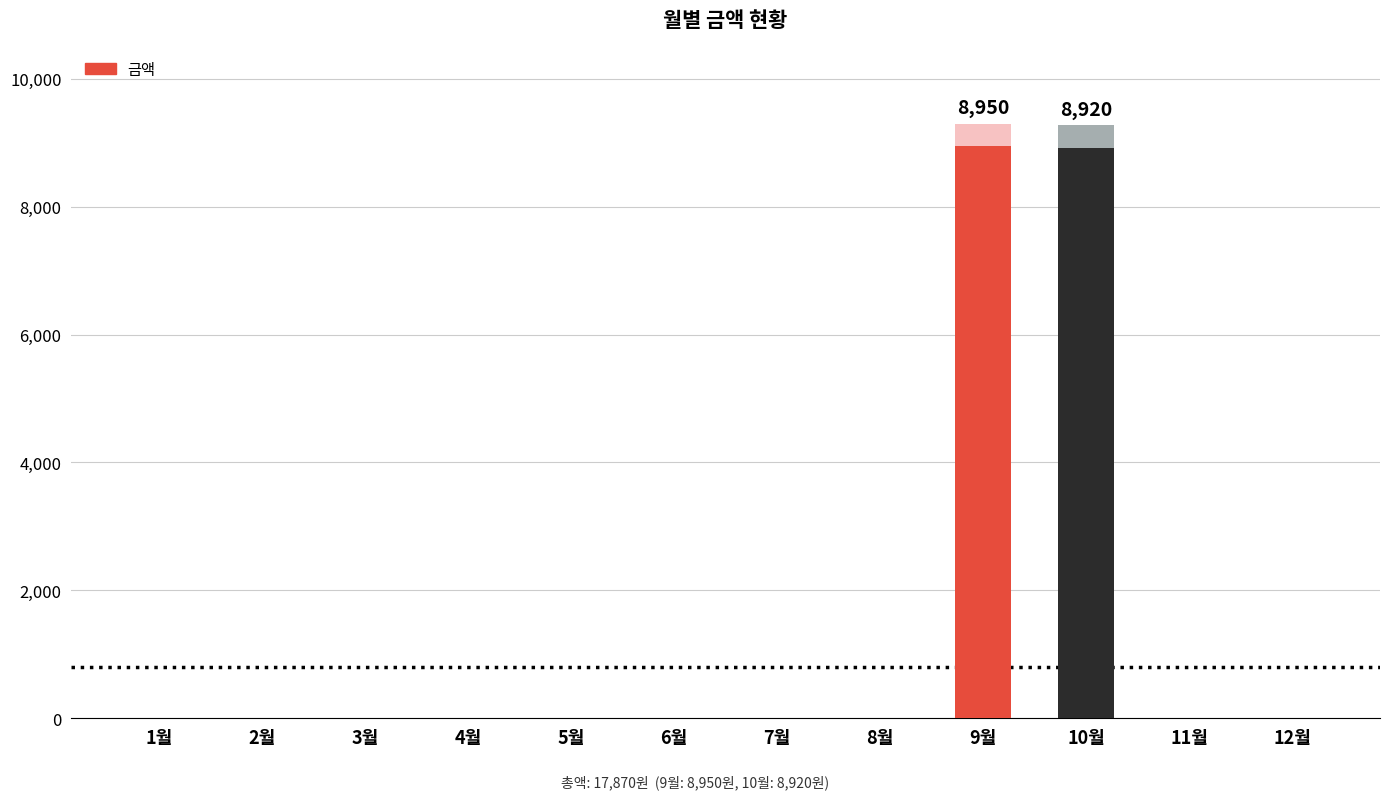

What is the maximum value shown in the chart?

8950